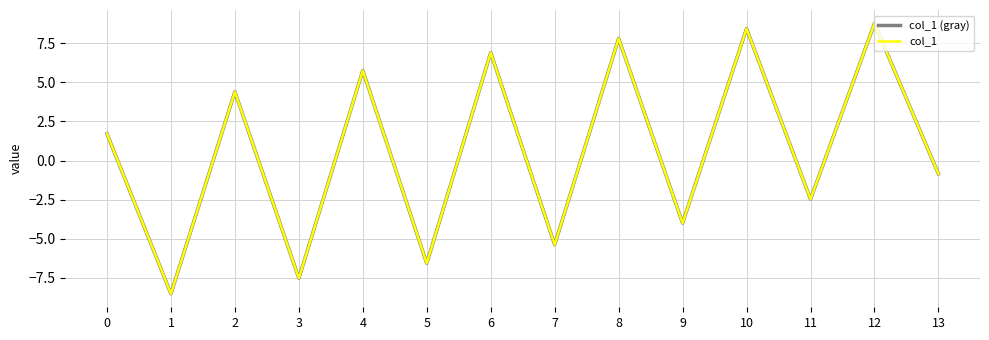

Reading left to right, what are all the values shown in this chart?

col_1 (gray): 1.7	-8.5	4.4	-7.5	5.7	-6.6	6.9	-5.4	7.8	-4.0	8.4	-2.5	8.8	-0.9
col_1: 1.7	-8.5	4.4	-7.5	5.7	-6.6	6.9	-5.4	7.8	-4.0	8.4	-2.5	8.8	-0.9